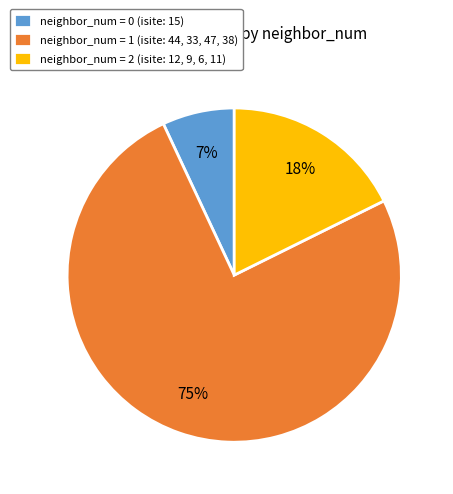

Do neighbor_num = 2 (isite: 12, 9, 6, 11) and neighbor_num = 0 (isite: 15) together represent more than half of the pie?

No